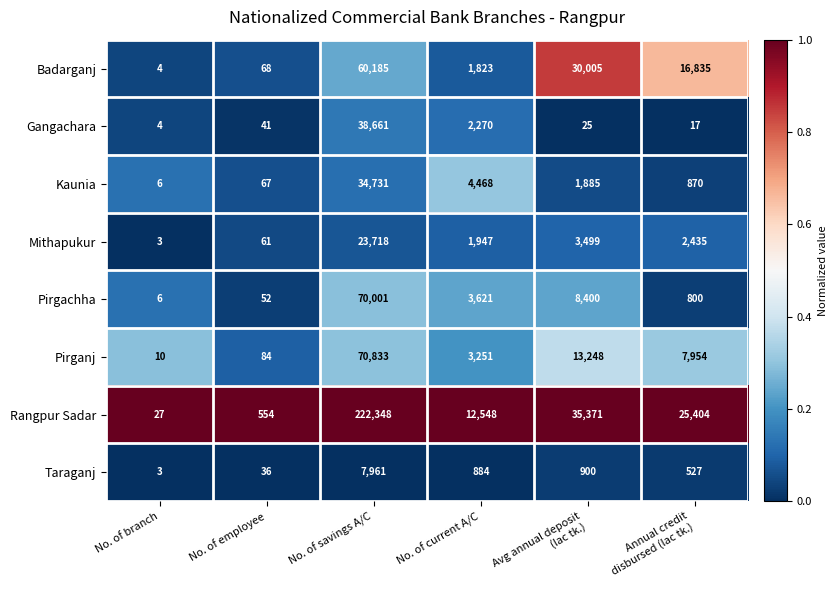

Which series changed the most between No. of employee and No. of savings A/C?

Rangpur Sadar